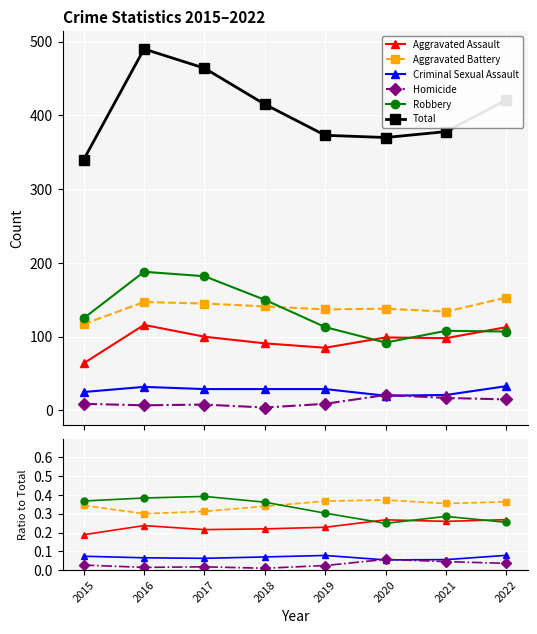

At how many categories does at least one series exceed 14?

8